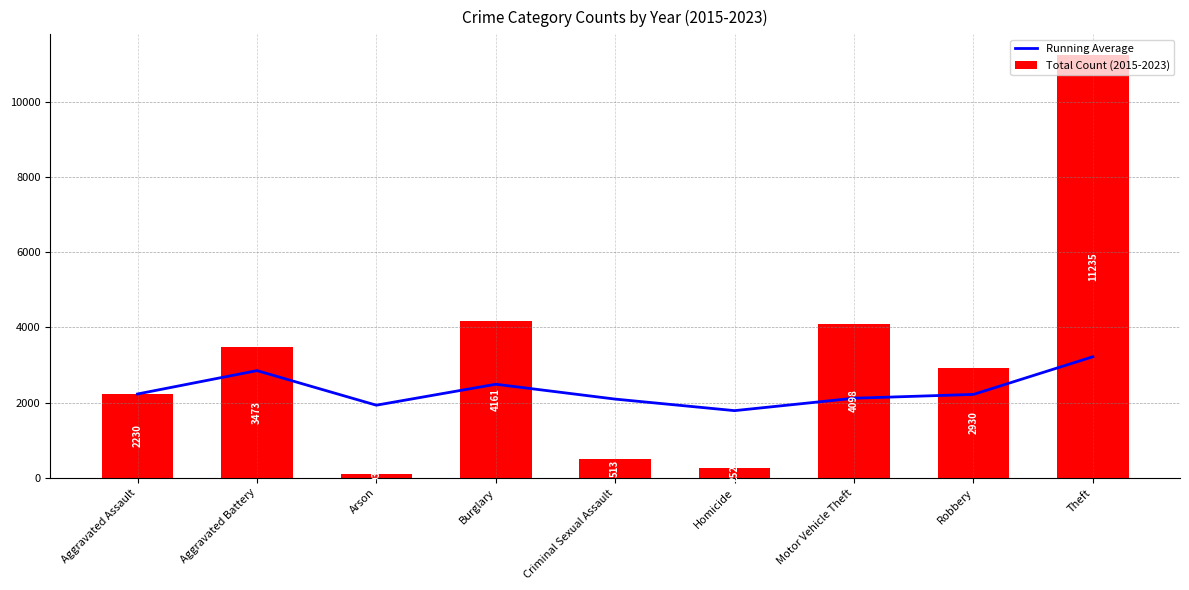

Which series has the largest total across all categories?

Total Count (2015-2023)